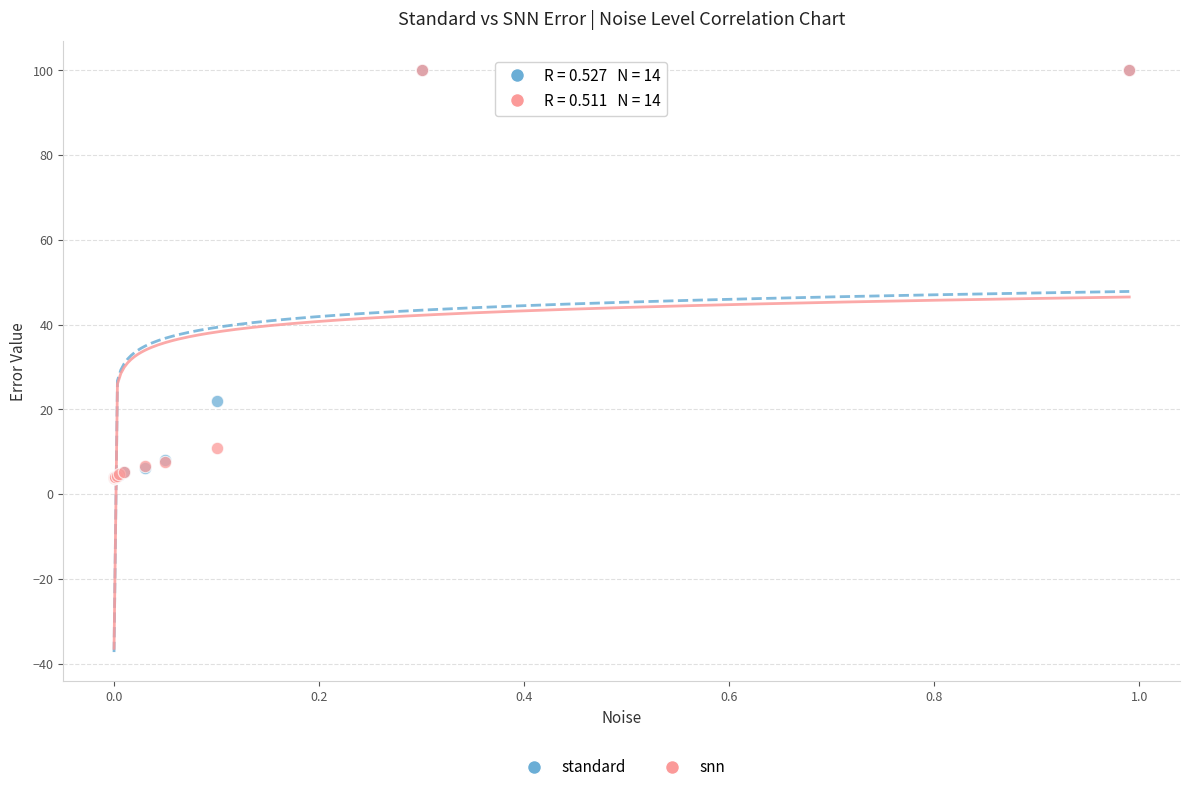

In the standard series, what Y value is closest to 51?

22.0